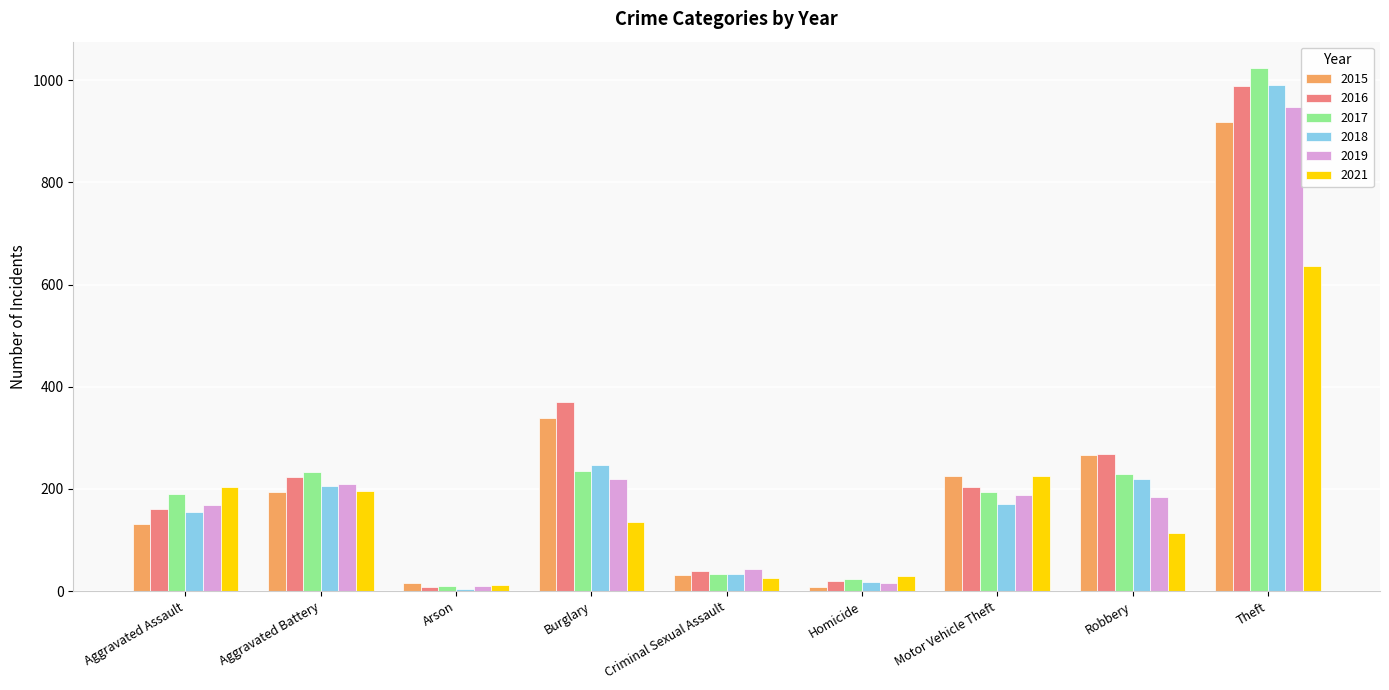

Which series changed the most between Arson and Robbery?

2016